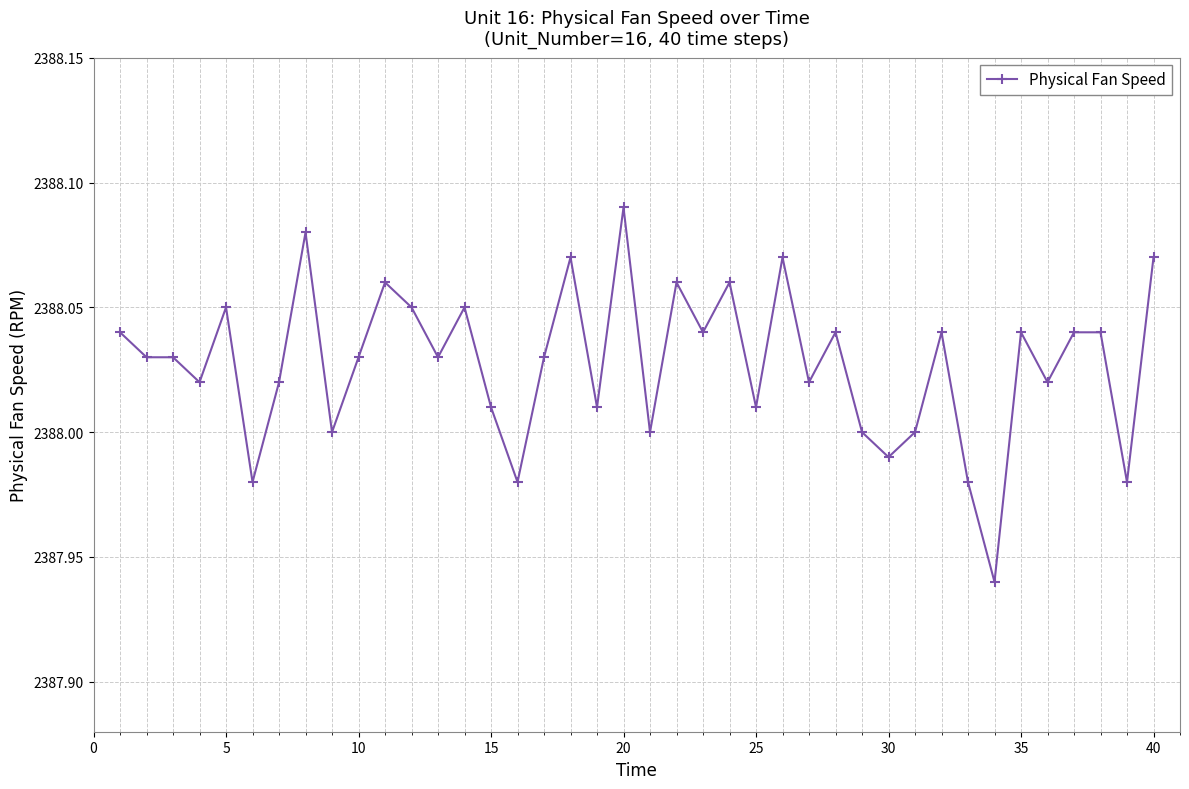

What is the sum of all values?

95521.1